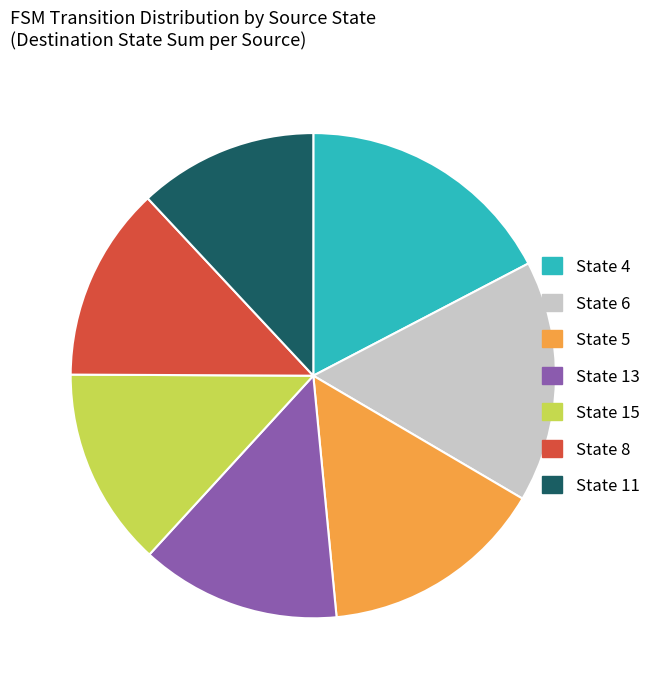

True or false: State 11 accounts for 12% of the total.

True